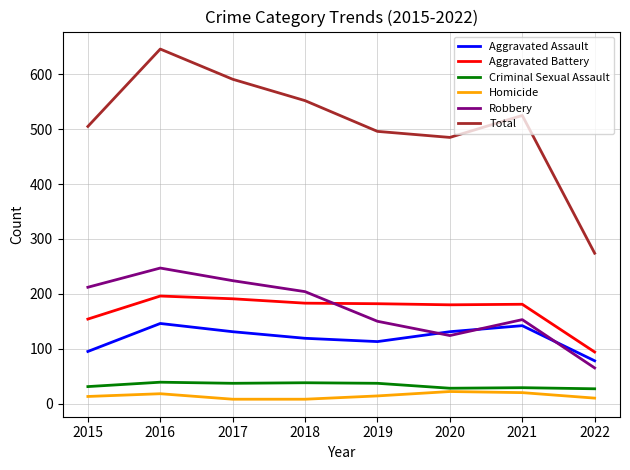

True or false: Total has more than 1 points higher than both neighbors.

True